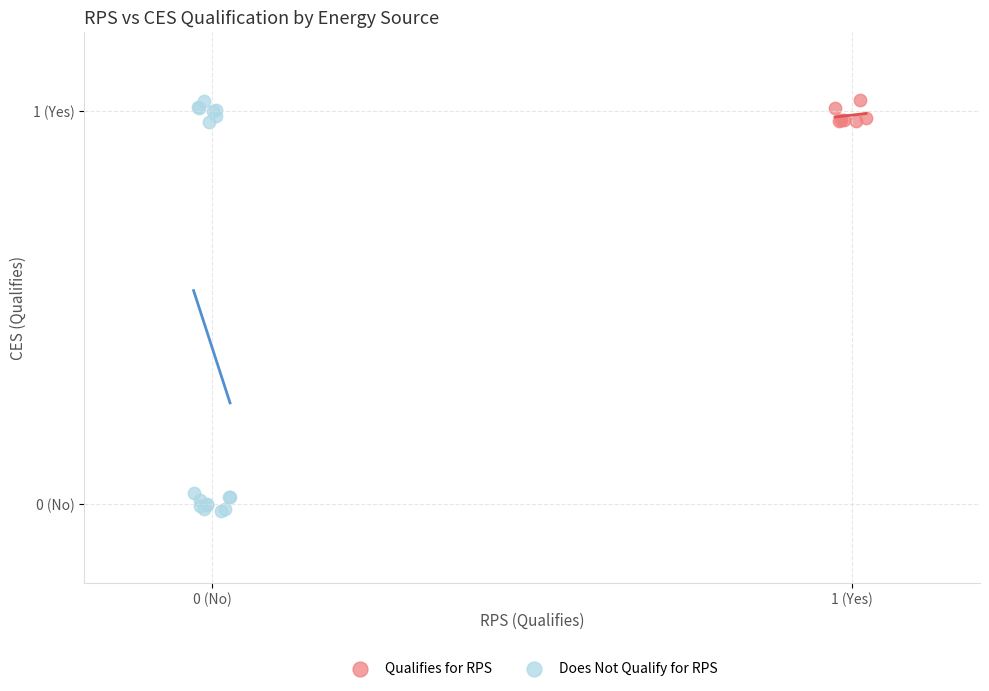

What are all the series names shown in the legend?

Qualifies for RPS, Does Not Qualify for RPS